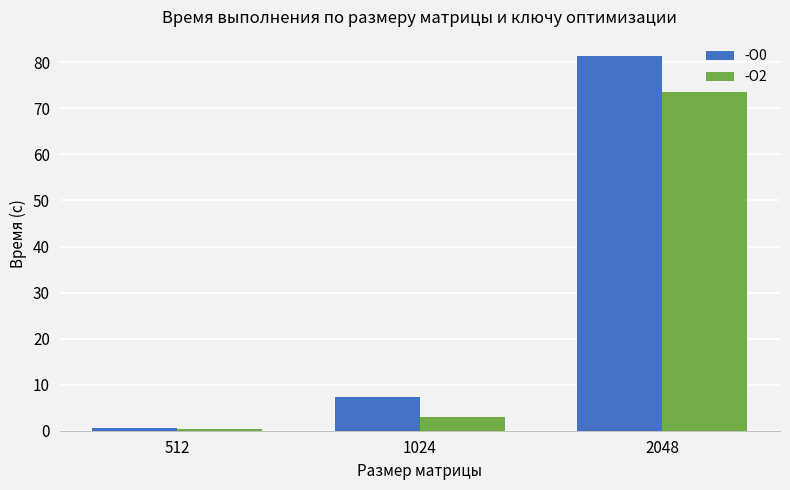

What is the spread (max minus min) of values at 1024?

4.2